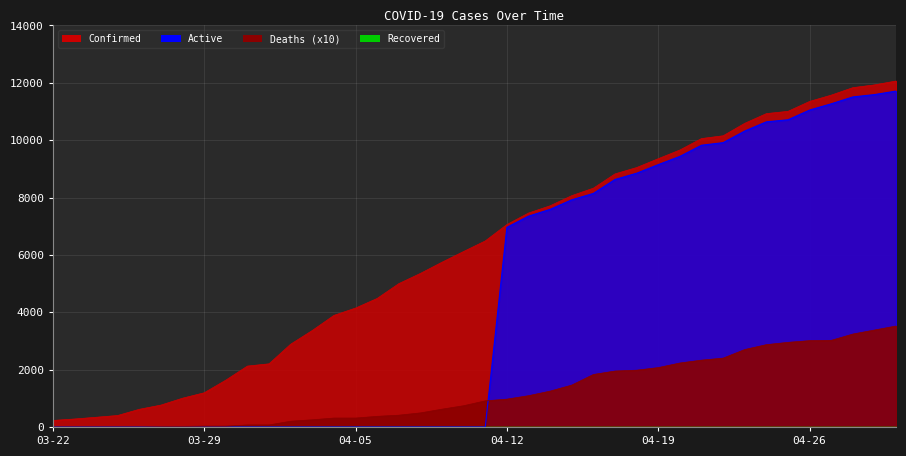

What is the difference between the Confirmed values at 04-06 and 04-15?

3585